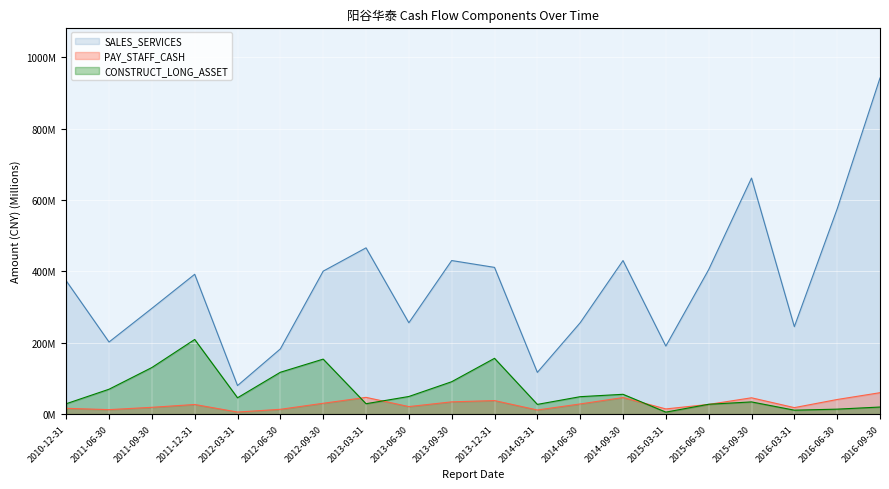

Rank the categories by SALES_SERVICES value from lowest to highest.

2012-03-31, 2014-03-31, 2012-06-30, 2015-03-31, 2011-06-30, 2016-03-31, 2013-06-30, 2014-06-30, 2011-09-30, 2010-12-31, 2011-12-31, 2012-09-30, 2015-06-30, 2013-12-31, 2013-09-30, 2014-09-30, 2013-03-31, 2016-06-30, 2015-09-30, 2016-09-30